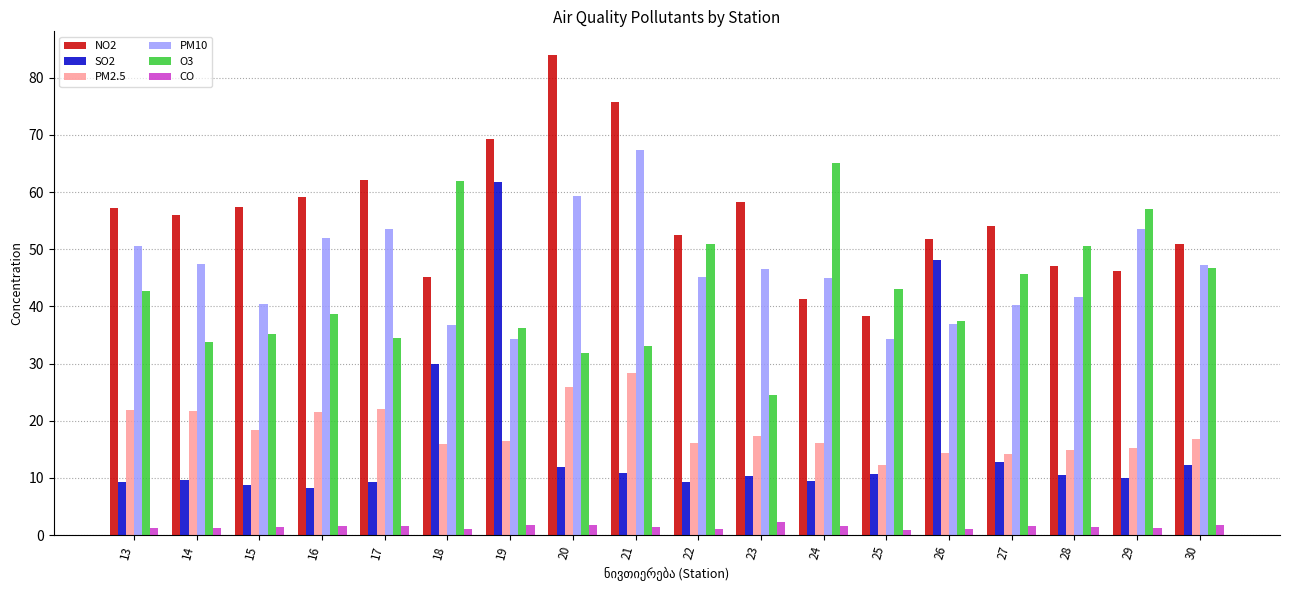

Which category has the lowest value in the O3 series?

23